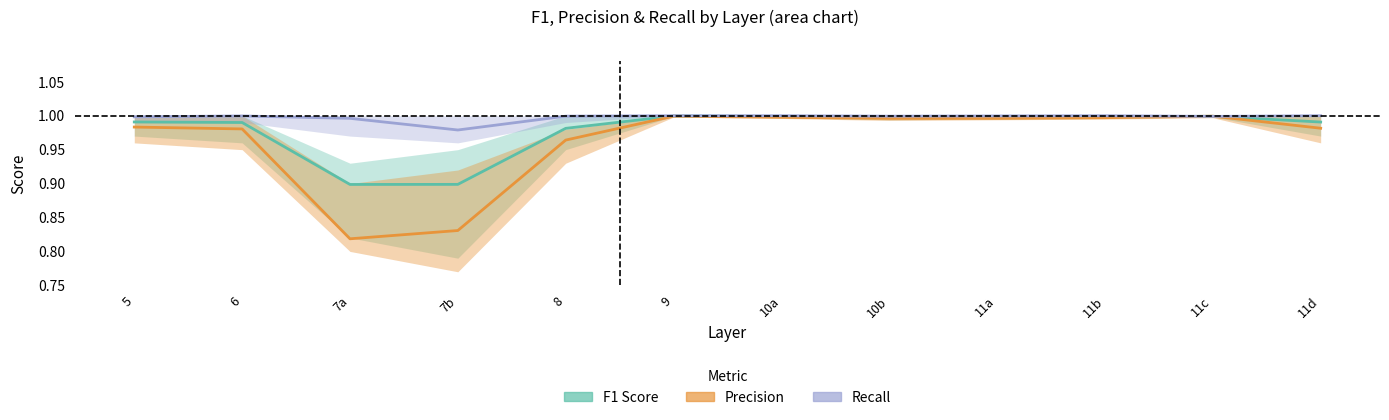

The value of F1 Score at 7b is 0.5. True or false?

False